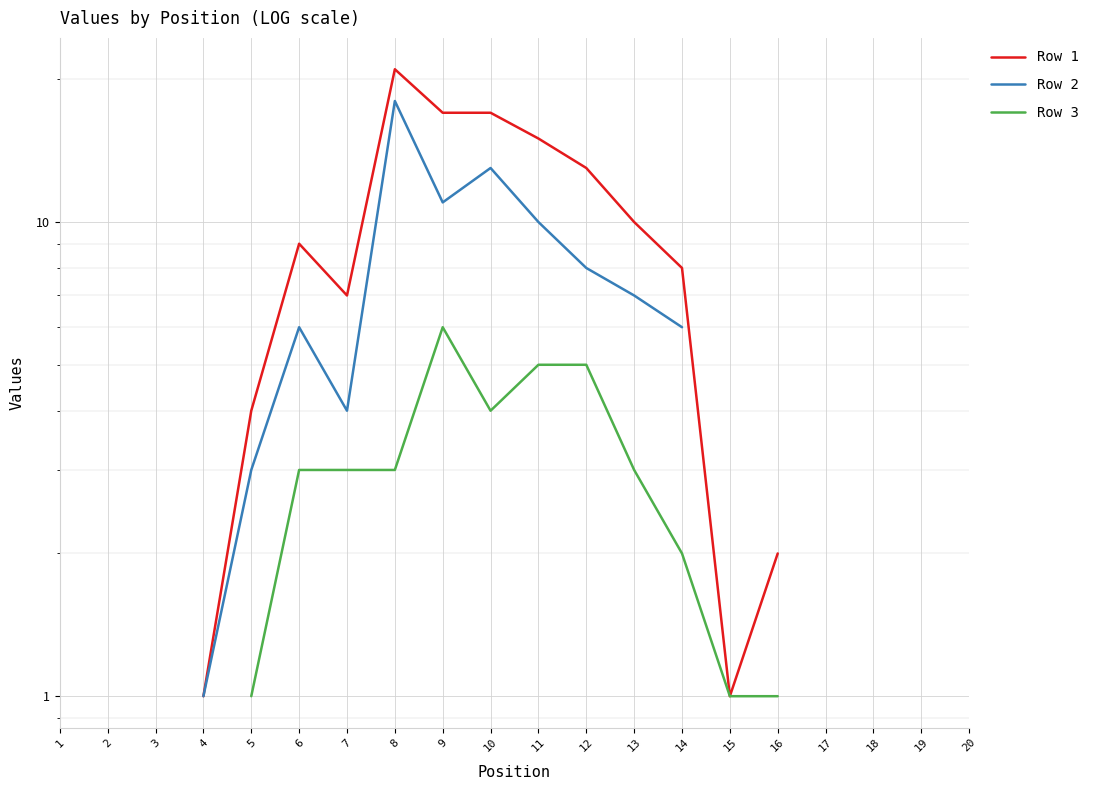

Read the Row 3 value at 15.

1.0